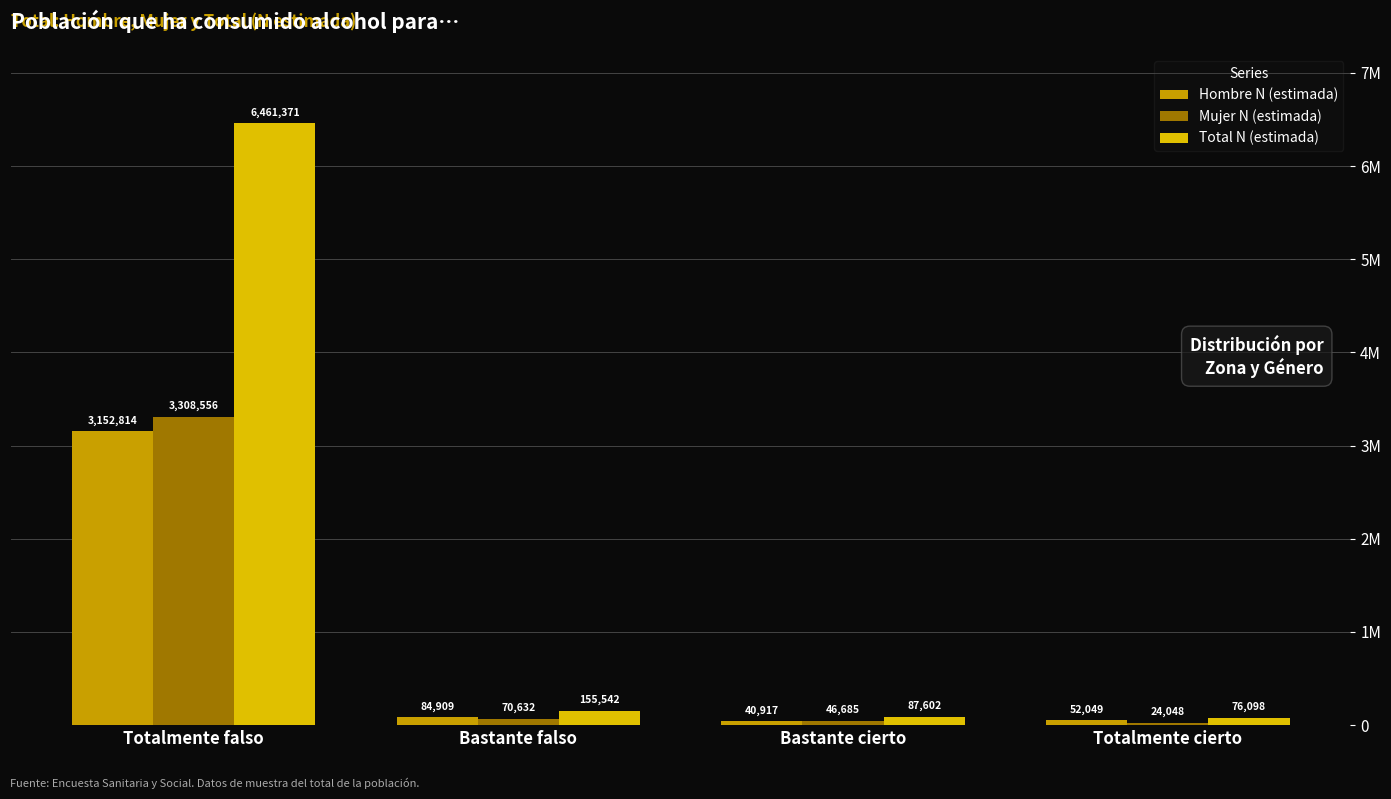

What is the maximum value for Total N (estimada)?

6461371